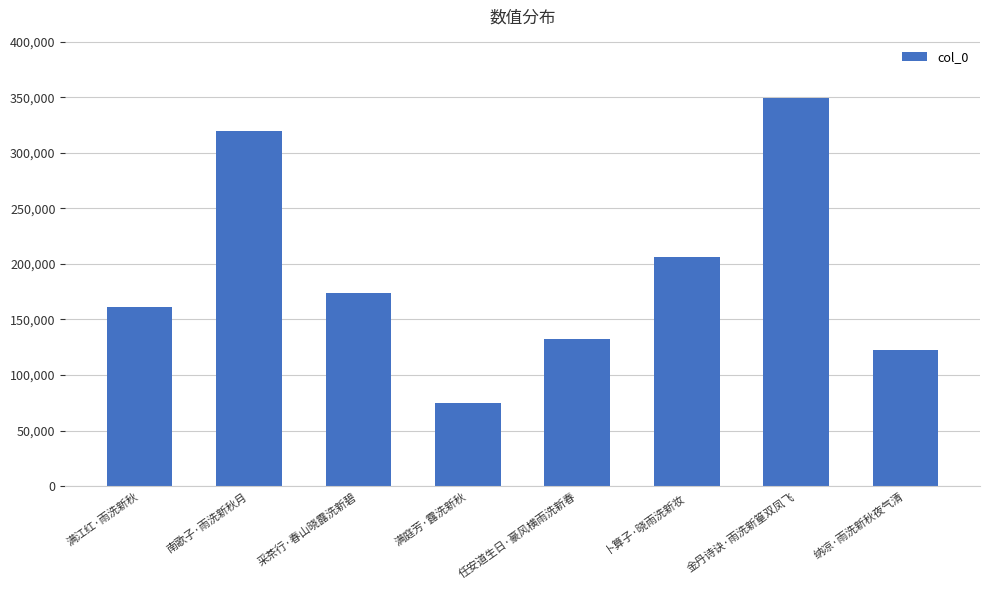

What is the greatest value displayed?

349361